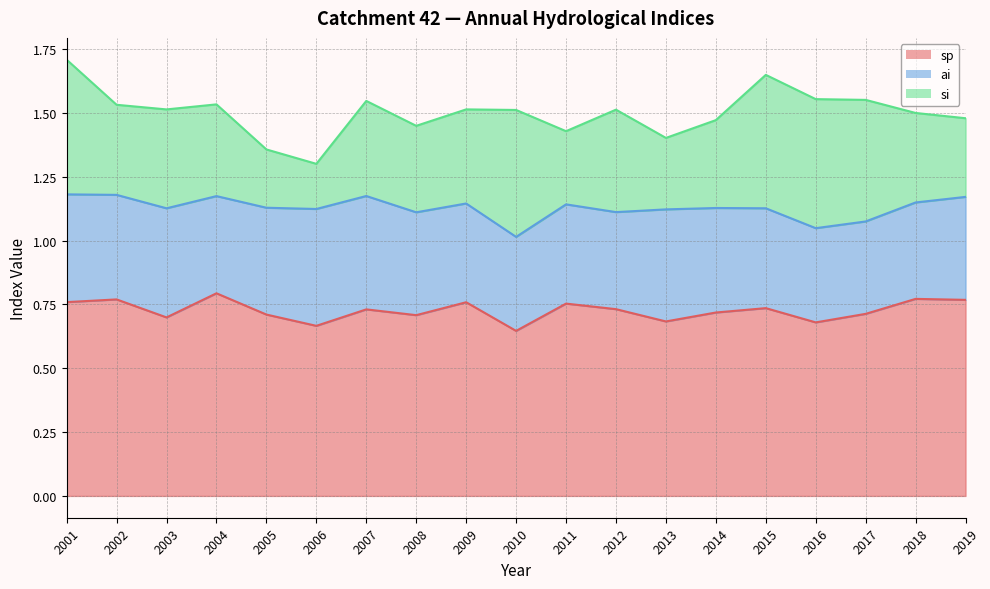

How many intersections are there between ai and si?

7